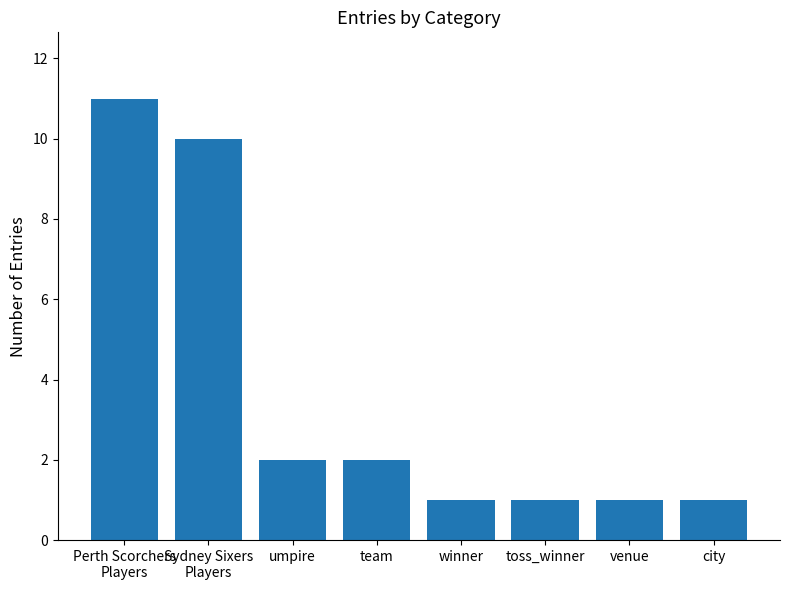

What is the greatest value displayed?

11